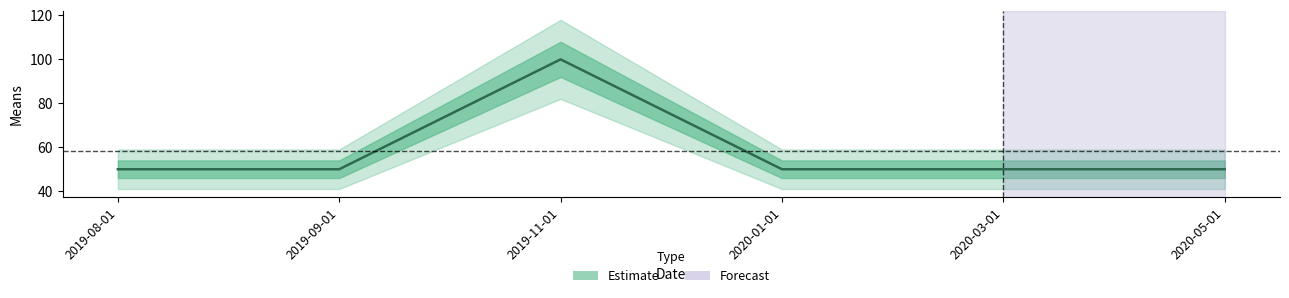

What is the greatest value displayed?

100